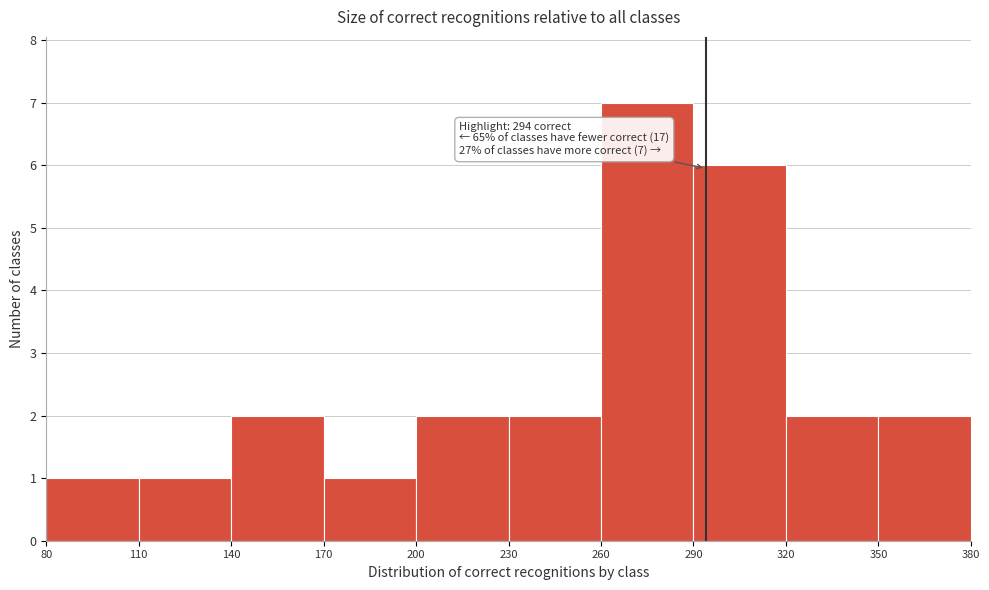

Over which range of the x-axis is the bar tallest?

260 to 290